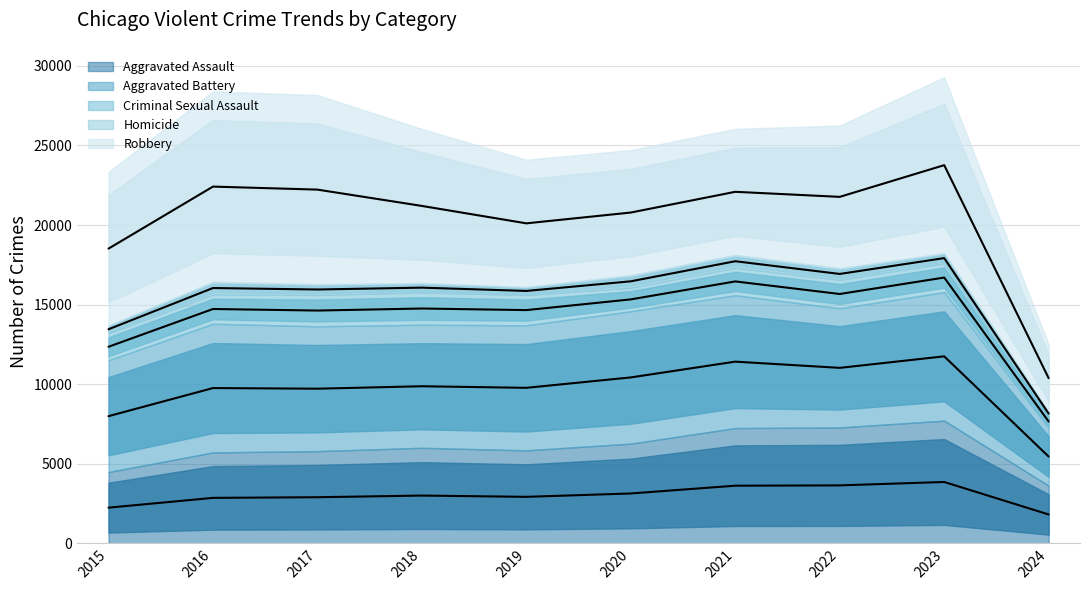

True or false: Criminal Sexual Assault and Aggravated Assault cross at least once.

False